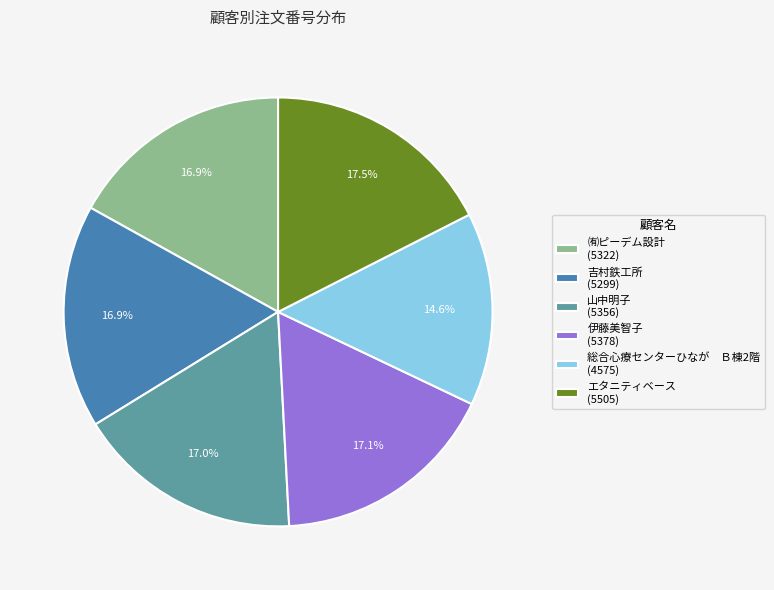

Count the number of slices in the pie.

6